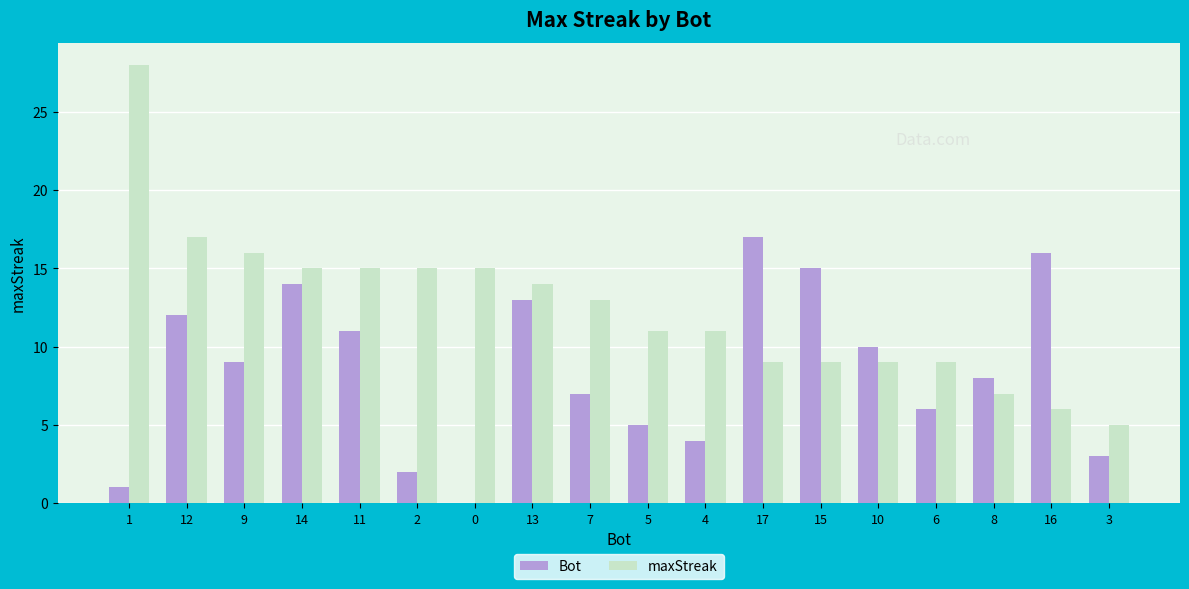

The maxStreak series shows 15 at 2. True or false?

True